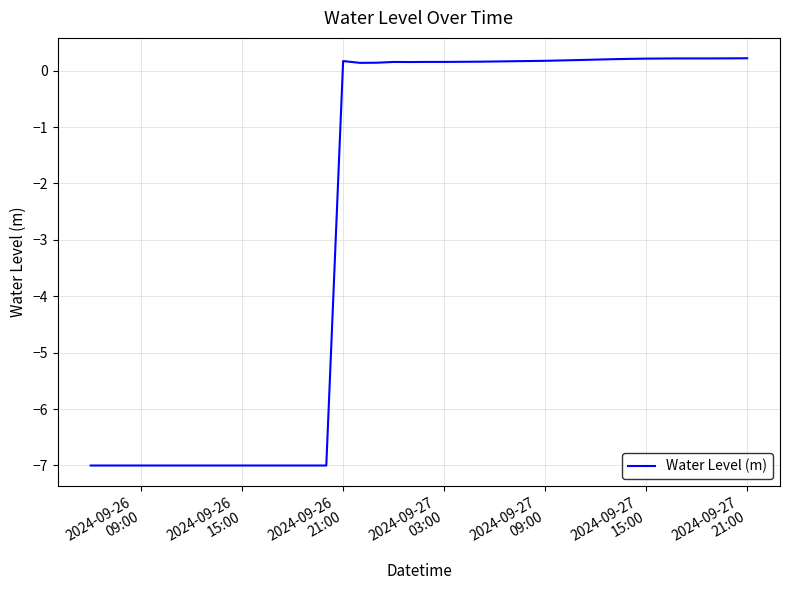

What is the minimum value shown in the chart?

-7.0